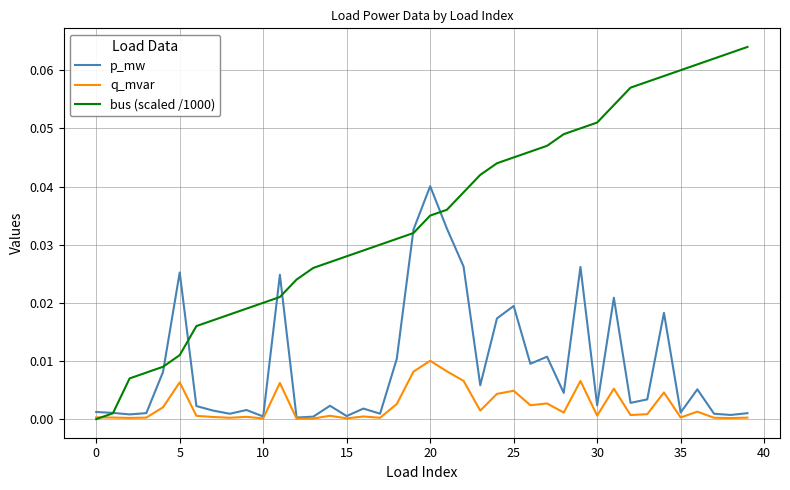

In p_mw, how many points are higher than both neighbors (excluding endpoints)?

12